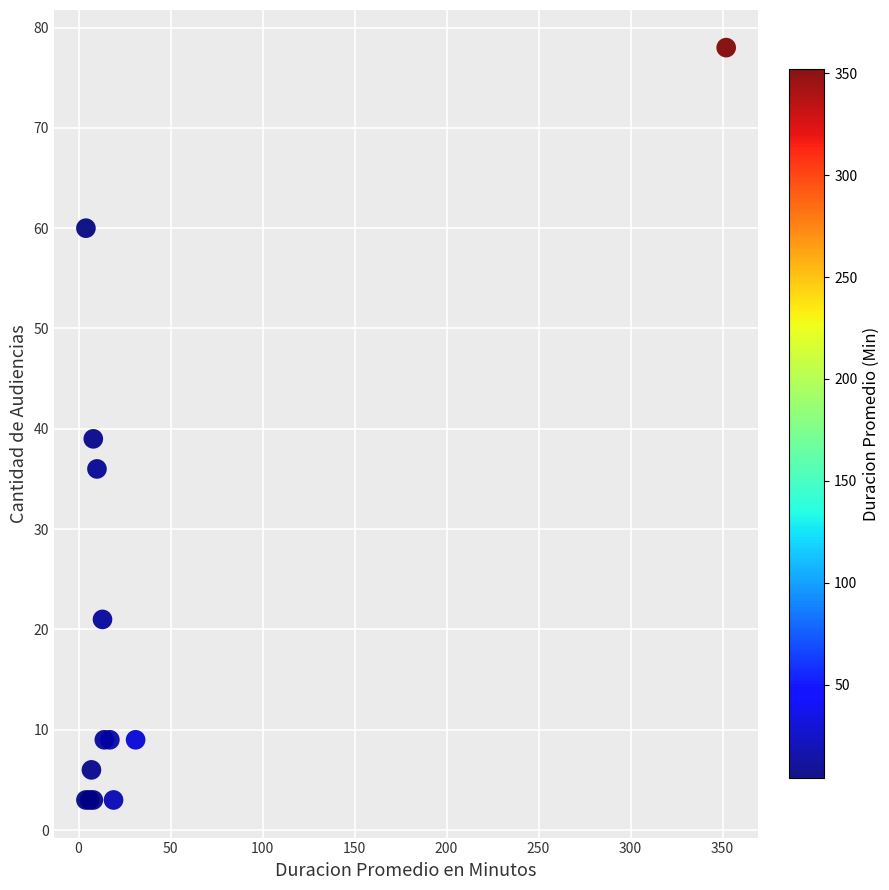

What Y value in the scatter plot is closest to 40?

39